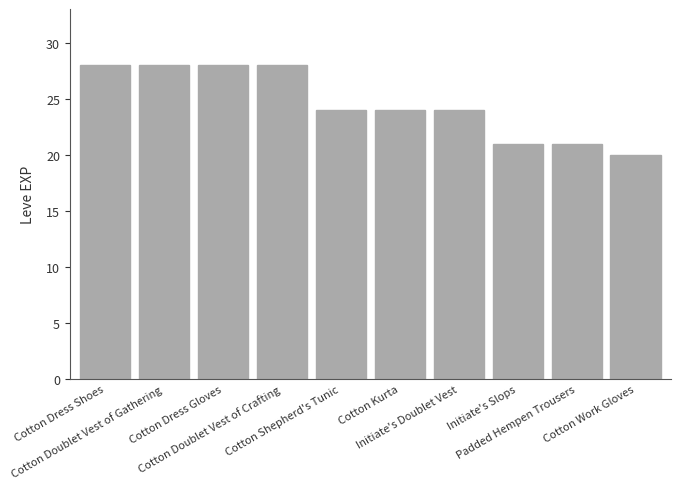

Reading right to left, list all the values displayed in this chart.

20	21	21	24	24	24	28	28	28	28